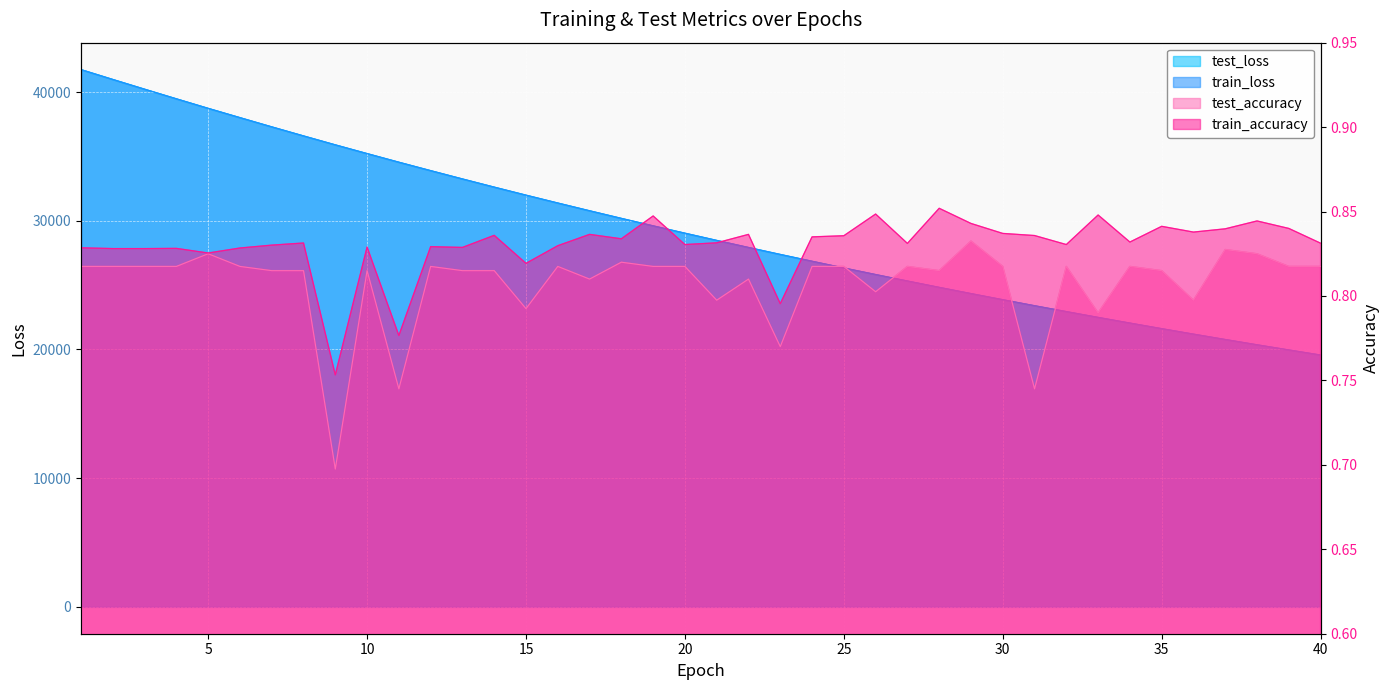

Count the number of data series in this chart.

4